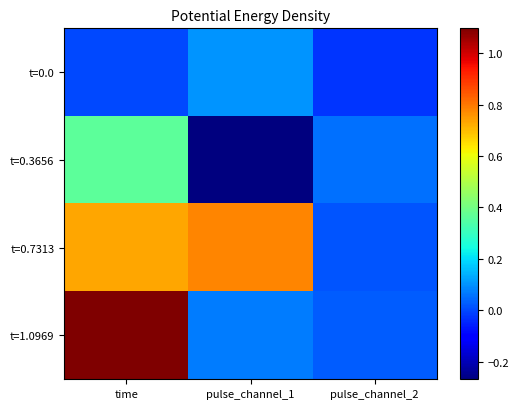

Which label corresponds to the smallest value in the chart?

pulse_channel_1